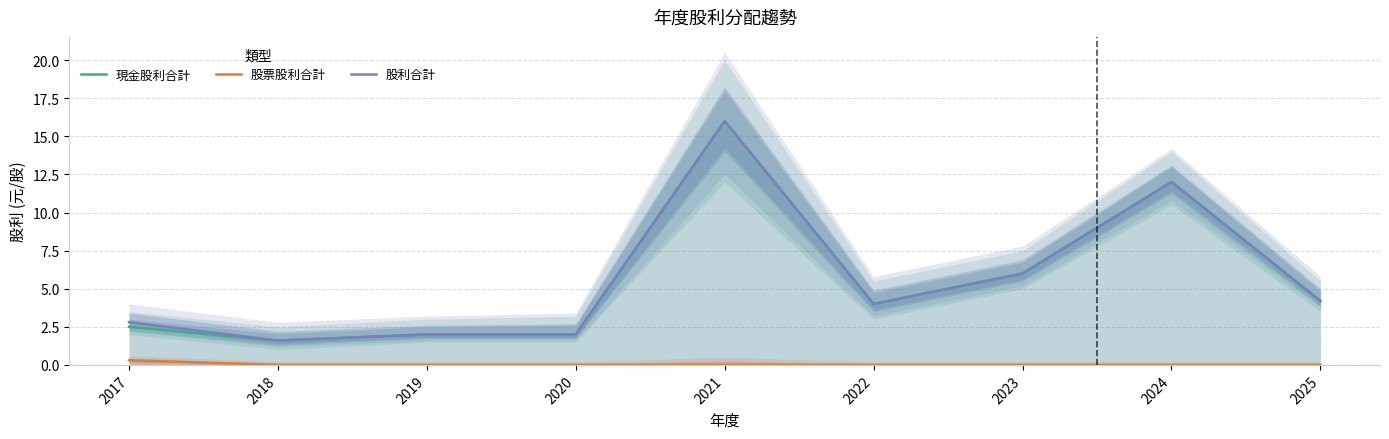

What value does the 現金股利合計 series have at 2019?

2.0